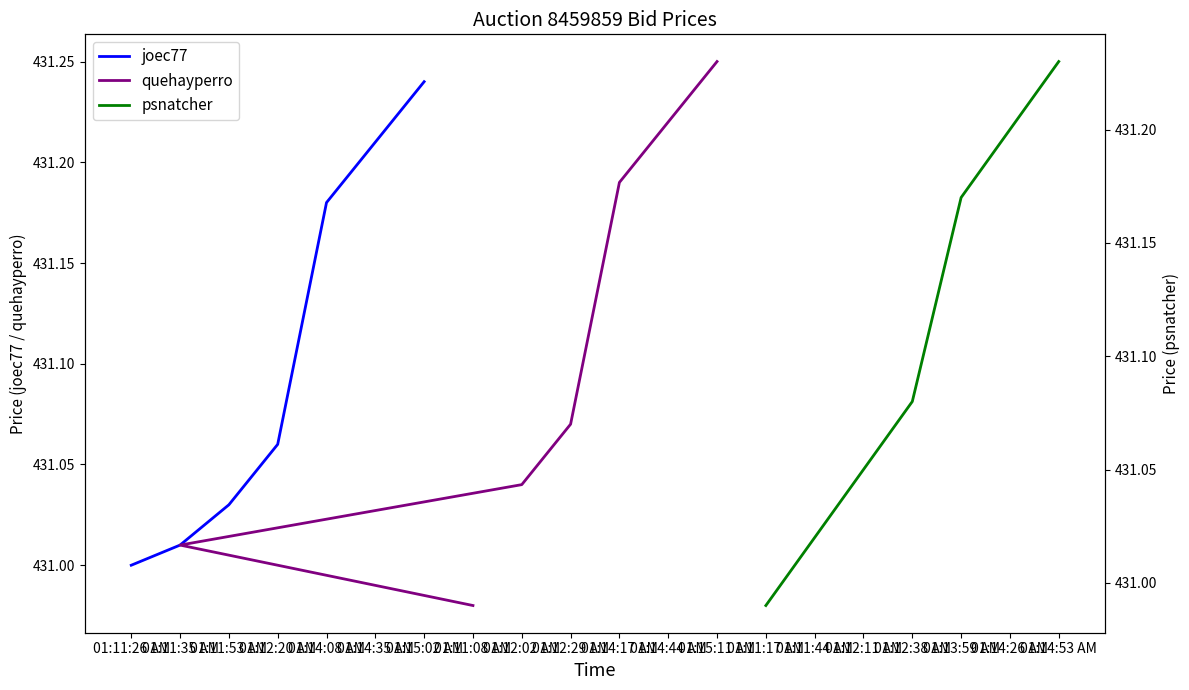

Which series has the largest total across all categories?

quehayperro